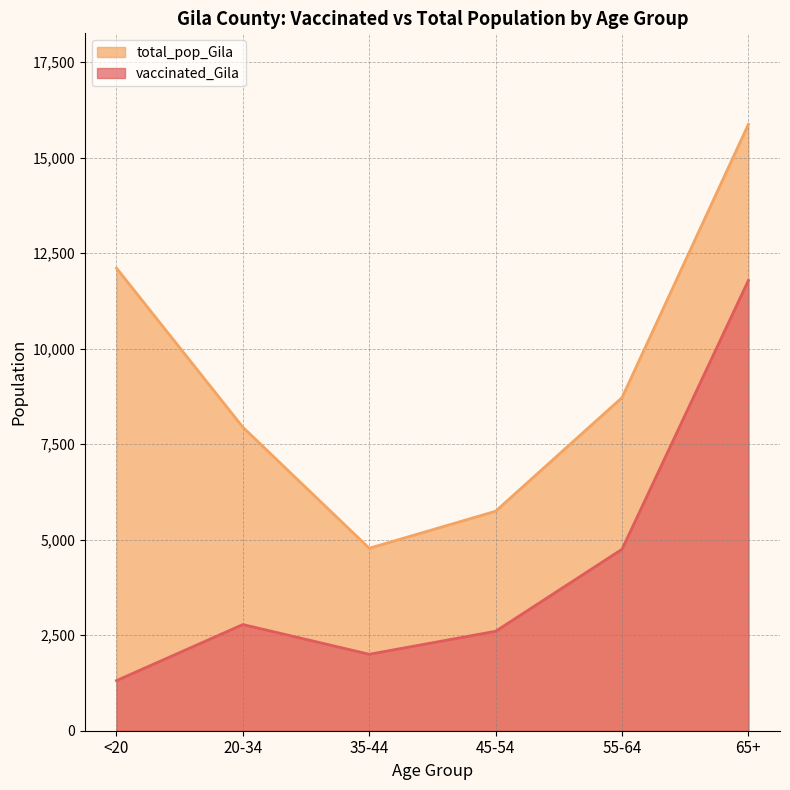

What position from the right is 55-64?

2